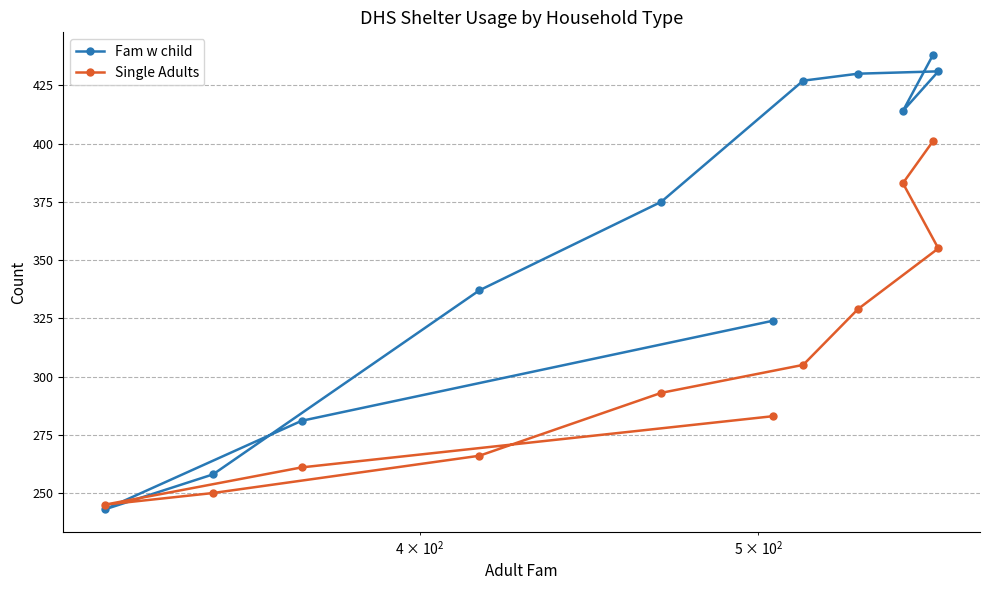

What is the highest value of the Single Adults series?

401